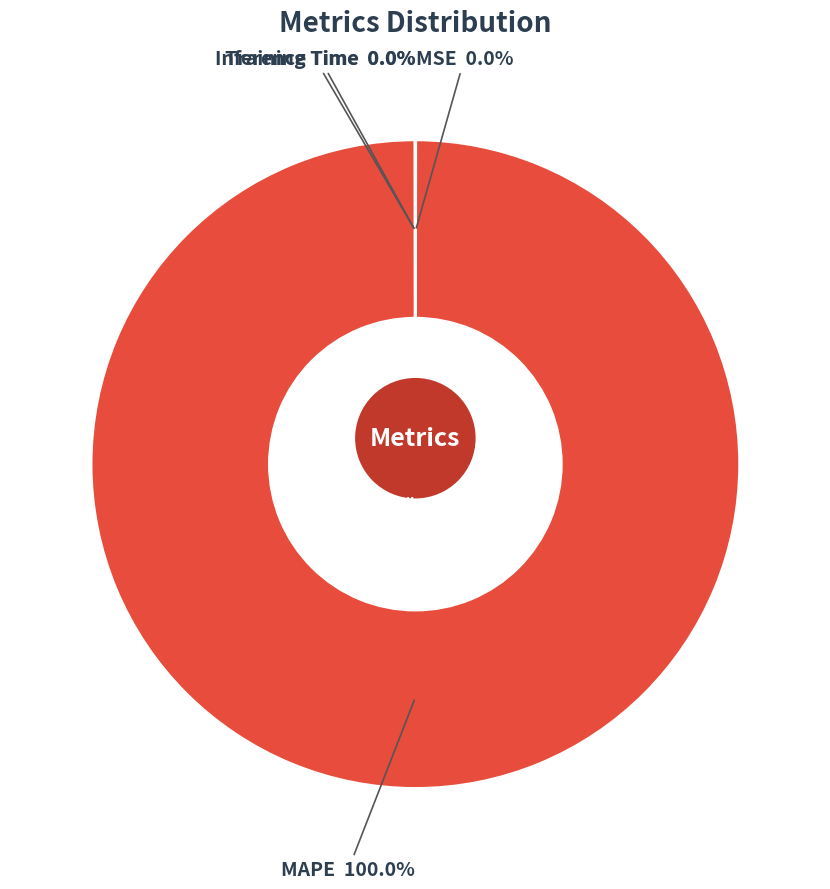

What is the majority slice?

MAPE